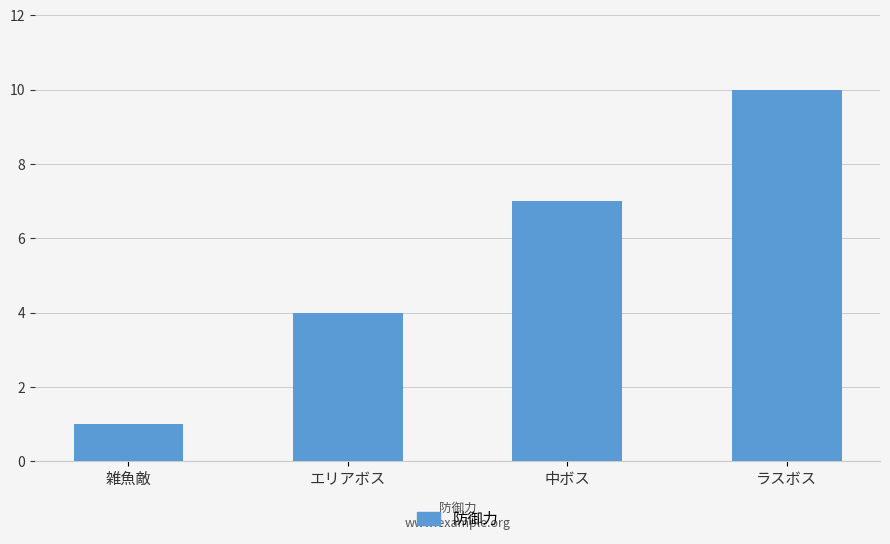

List the labels in order of value, largest first.

ラスボス, 中ボス, エリアボス, 雑魚敵